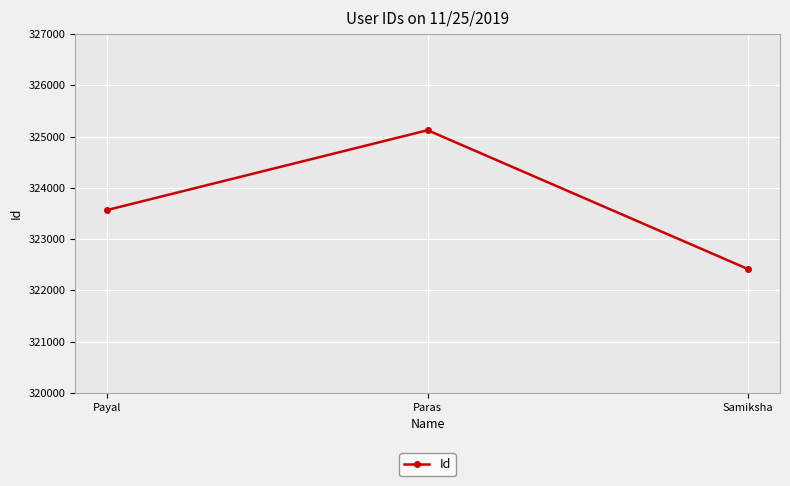

What is the average value?

323703